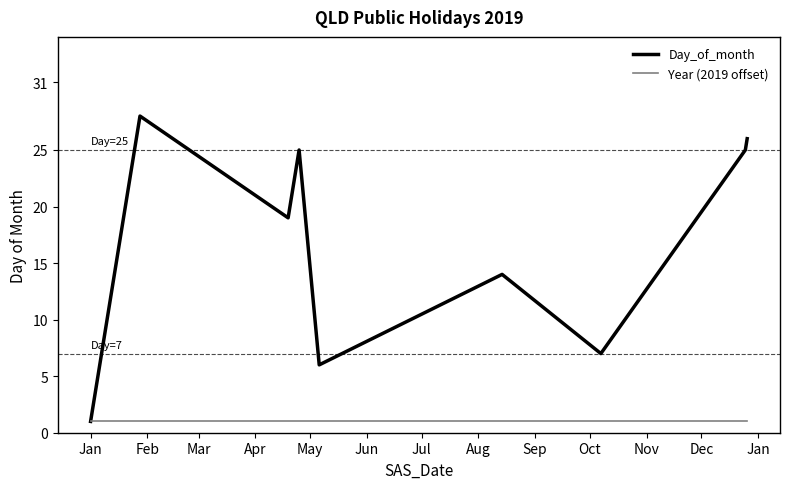

What is the maximum value shown in the chart?

28